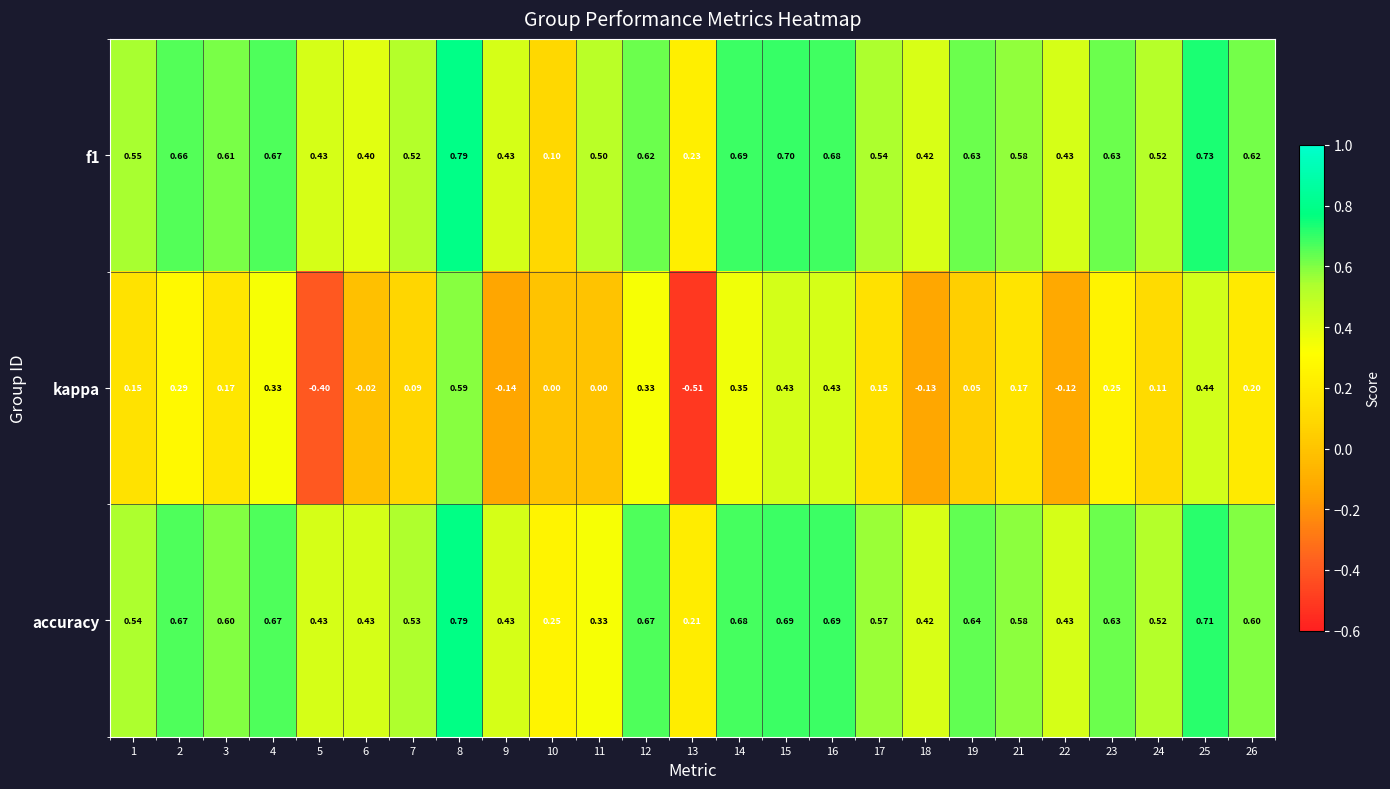

Which series changed the most between 2 and 9?

kappa